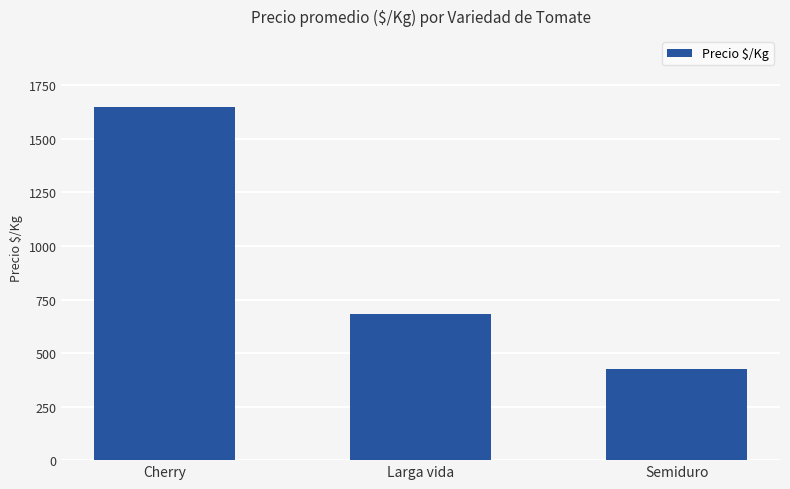

Are the bars horizontal?

No